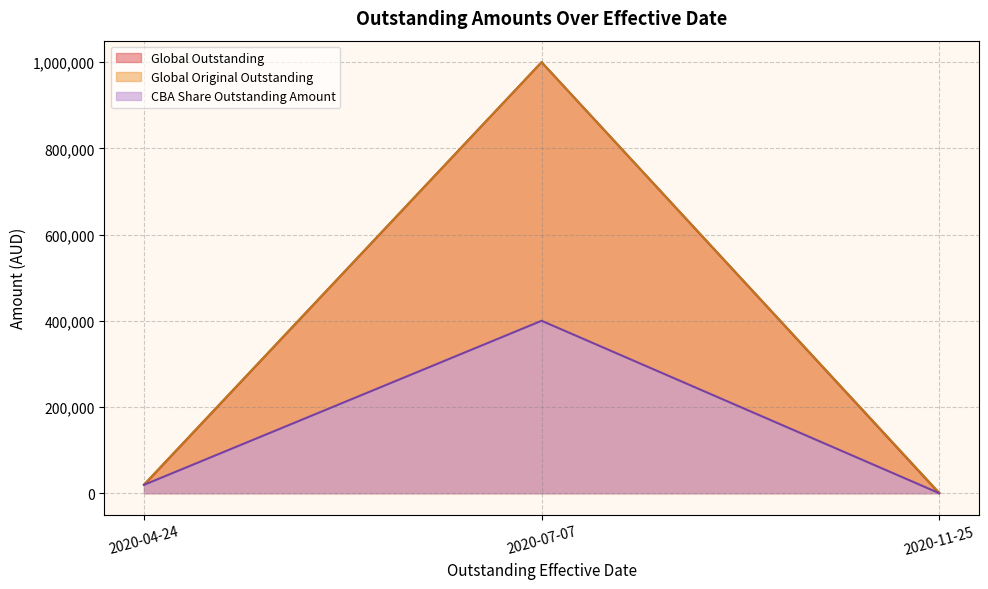

Which series has the largest total across all categories?

Global Original Outstanding